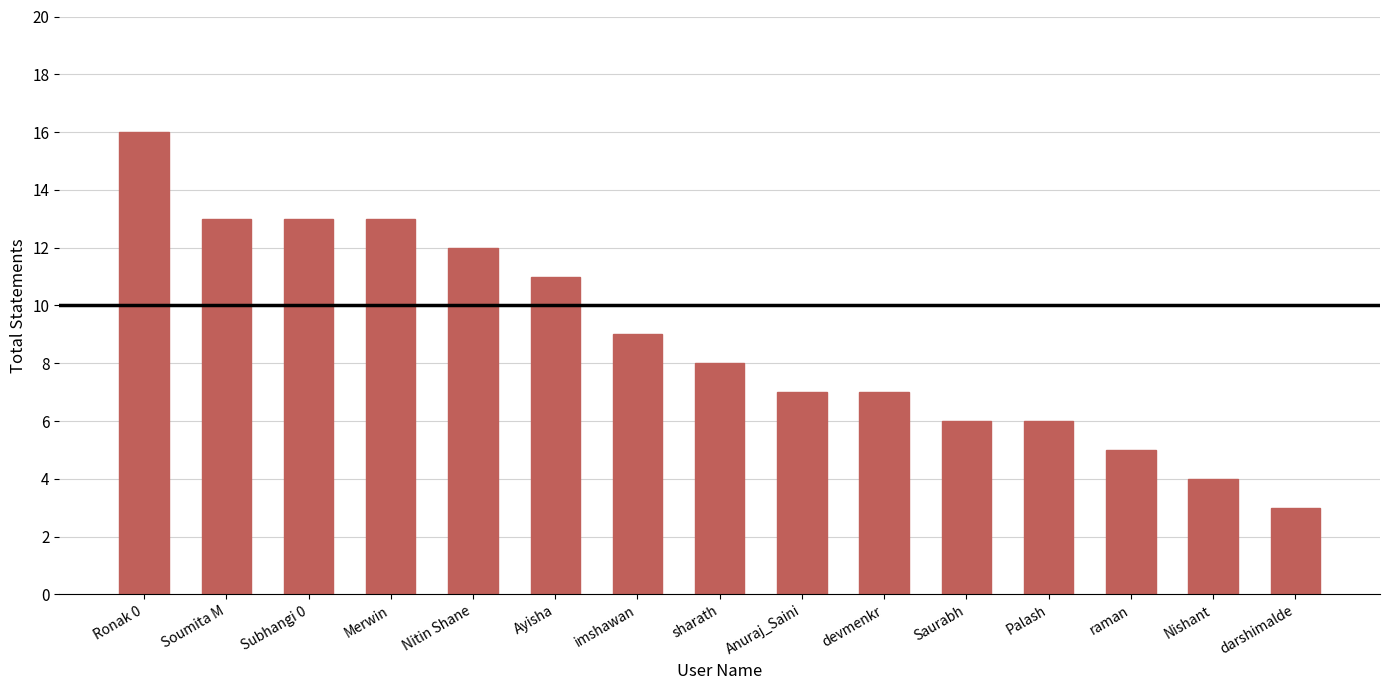

What is the change in value from devmenkr to Nishant?

-3